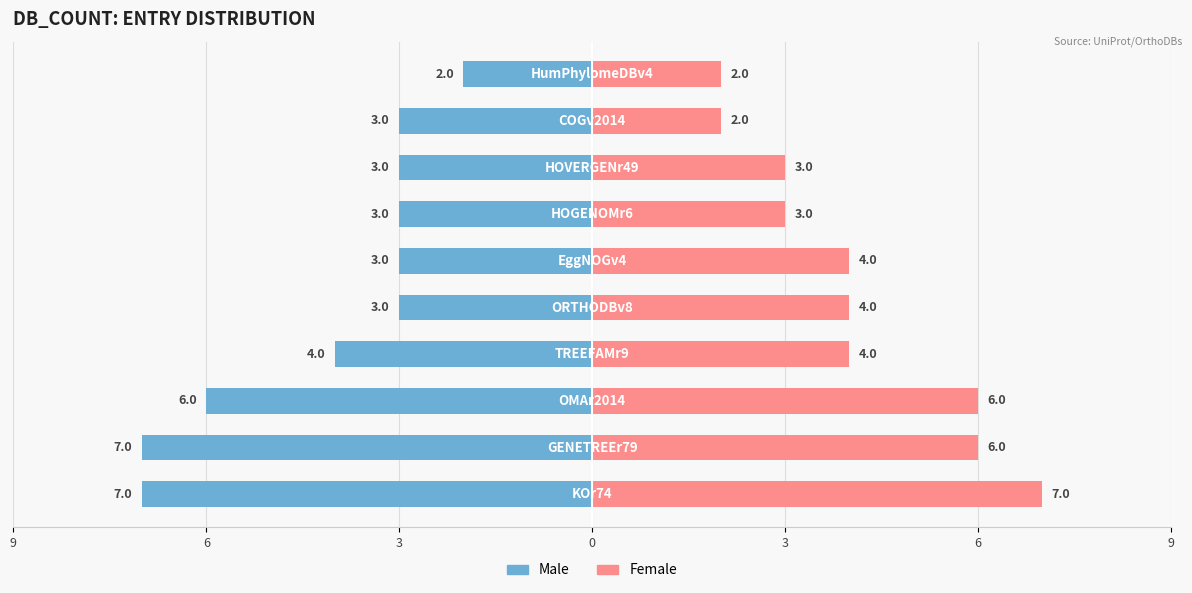

True or false: Male has a value of -2 at 7.

False